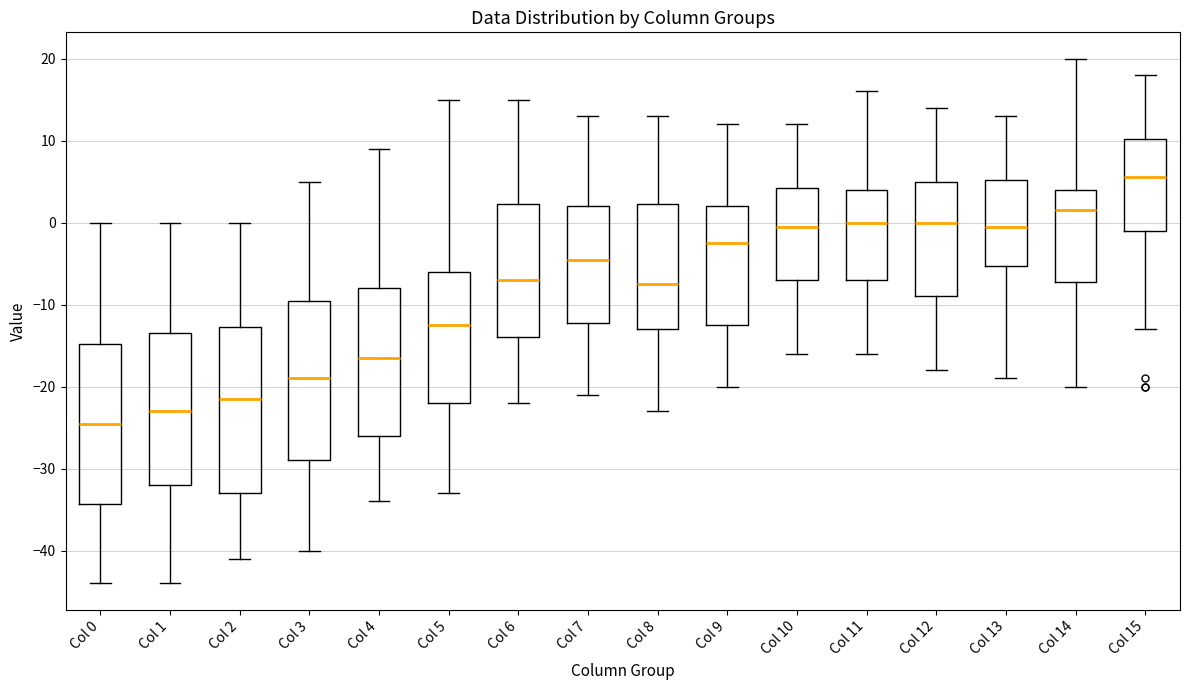

Reading left to right, transcribe this box plot: for each box, give where its median line is, the range the box spans, and where its two whiskers end, as read against the y-axis. The values are not printed on the chart, so give them approximately, as read against the axis.

Col 0: median -24, box -34 to -15, whiskers -44 to 0
Col 1: median -23, box -32 to -13, whiskers -44 to 0
Col 2: median -21, box -33 to -13, whiskers -41 to 0
Col 3: median -19, box -29 to -9, whiskers -40 to 5
Col 4: median -16, box -26 to -8, whiskers -34 to 9
Col 5: median -12, box -22 to -6, whiskers -33 to 15
Col 6: median -7, box -14 to 2, whiskers -22 to 15
Col 7: median -4, box -12 to 2, whiskers -21 to 13
Col 8: median -7, box -13 to 2, whiskers -23 to 13
Col 9: median -2, box -12 to 2, whiskers -20 to 12
Col 10: median 0, box -7 to 4, whiskers -16 to 12
Col 11: median 0, box -7 to 4, whiskers -16 to 16
Col 12: median 0, box -9 to 5, whiskers -18 to 14
Col 13: median 0, box -5 to 5, whiskers -19 to 13
Col 14: median 2, box -7 to 4, whiskers -20 to 20
Col 15: median 6, box -1 to 10, whiskers -13 to 18